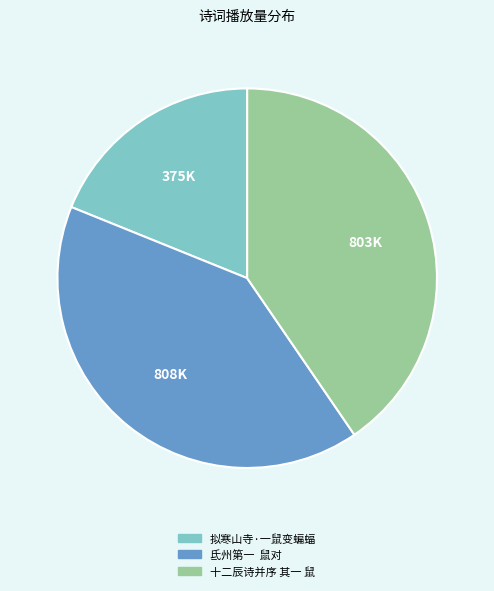

Is 拟寒山寺·一鼠变蝙蝠 the majority of the pie?

No